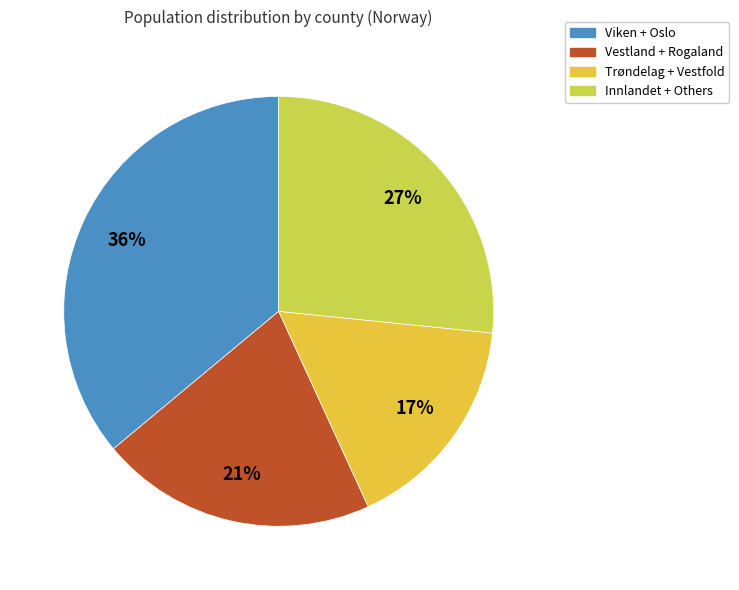

How many slices are in this pie chart?

4